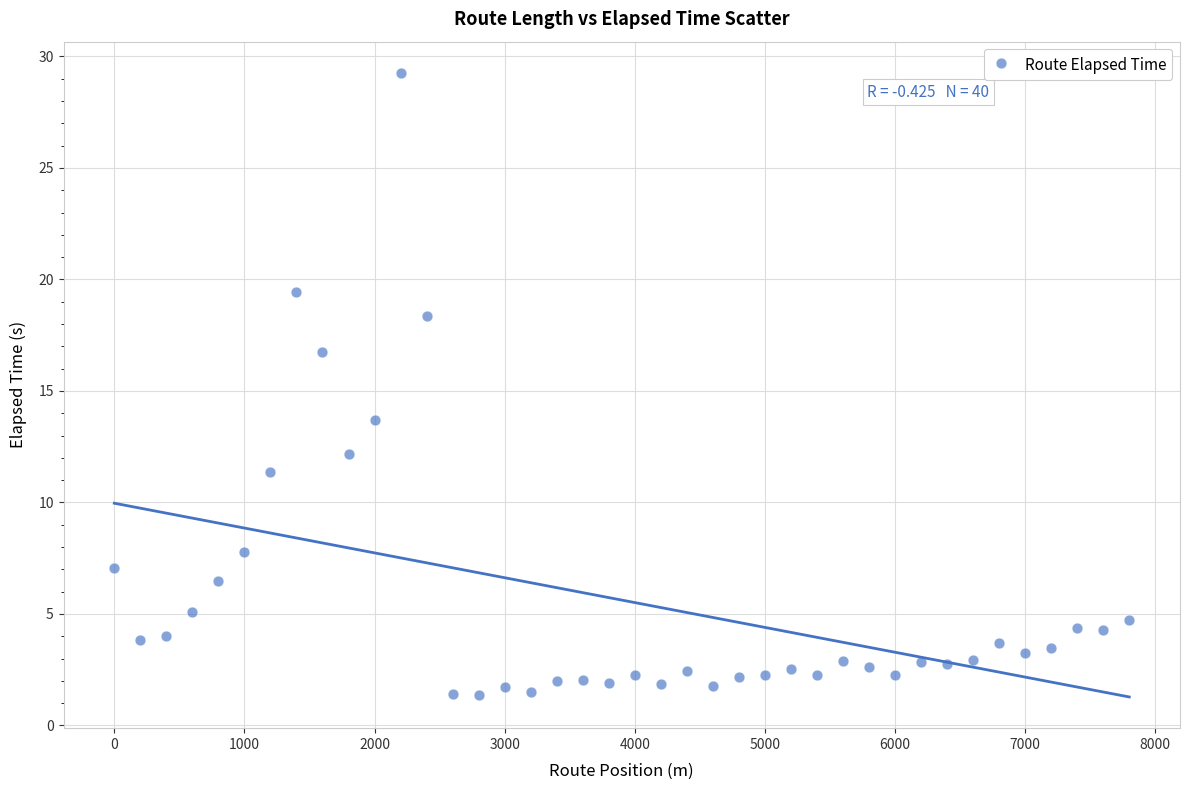

What is the range of Y values (max minus min)?

27.9